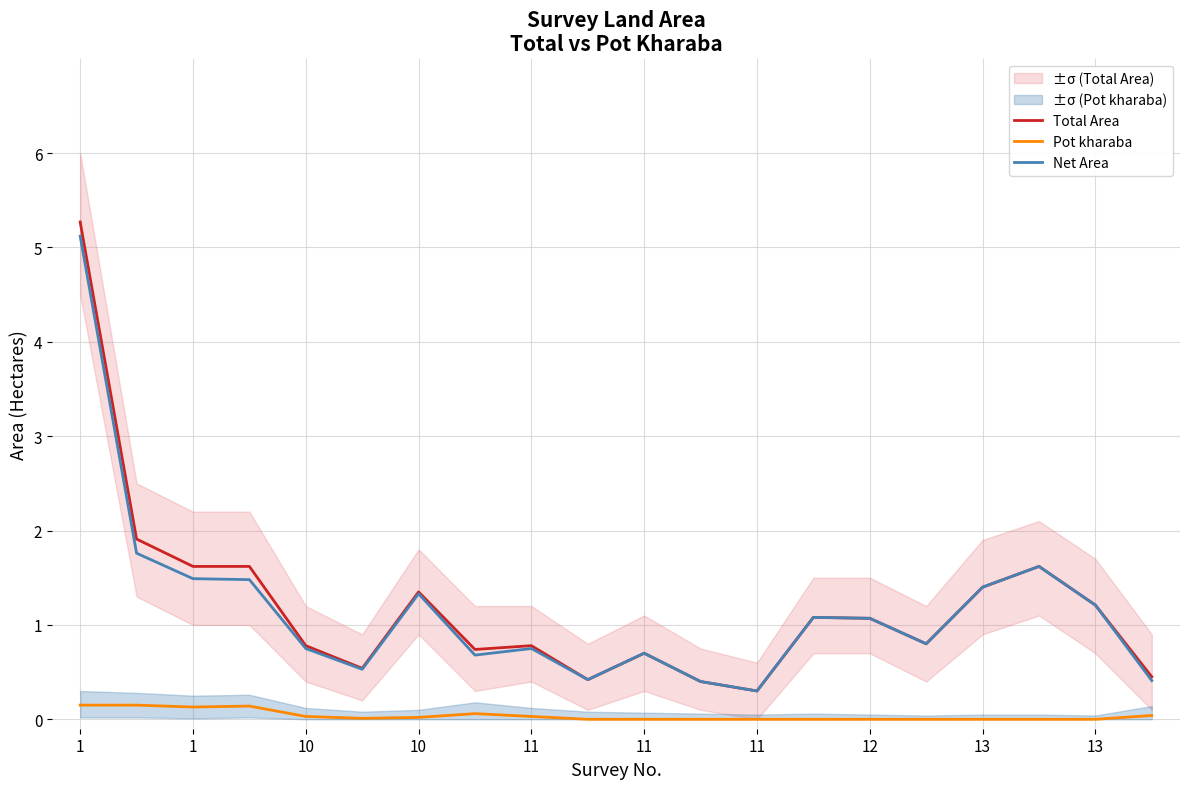

True or false: Net Area and Total Area cross at least once.

False